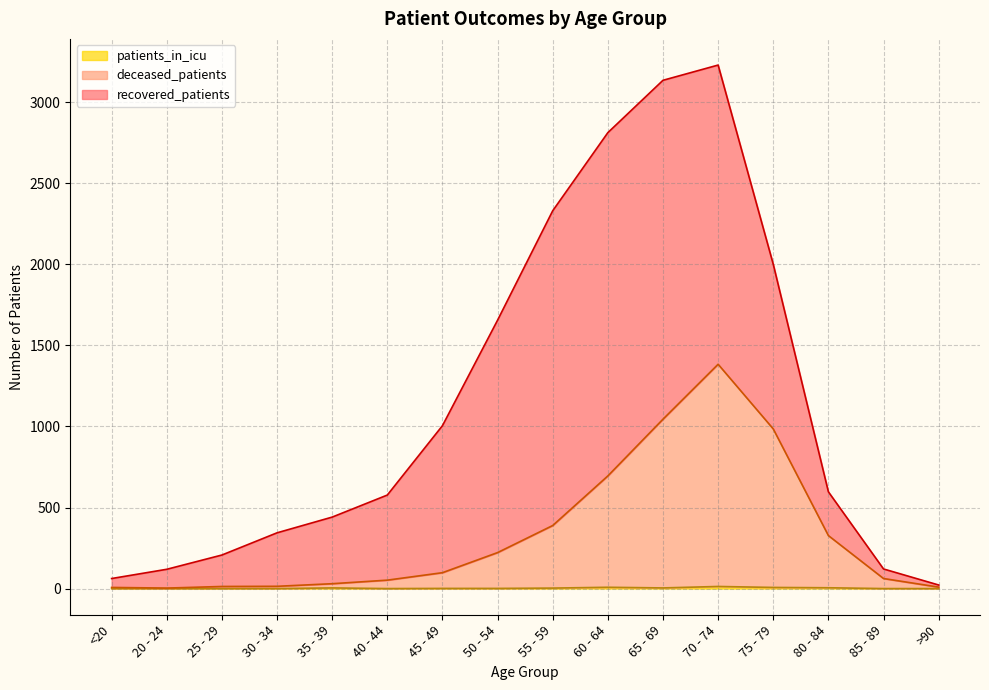

Which has a higher value, 25 - 29 or 65 - 69?

65 - 69